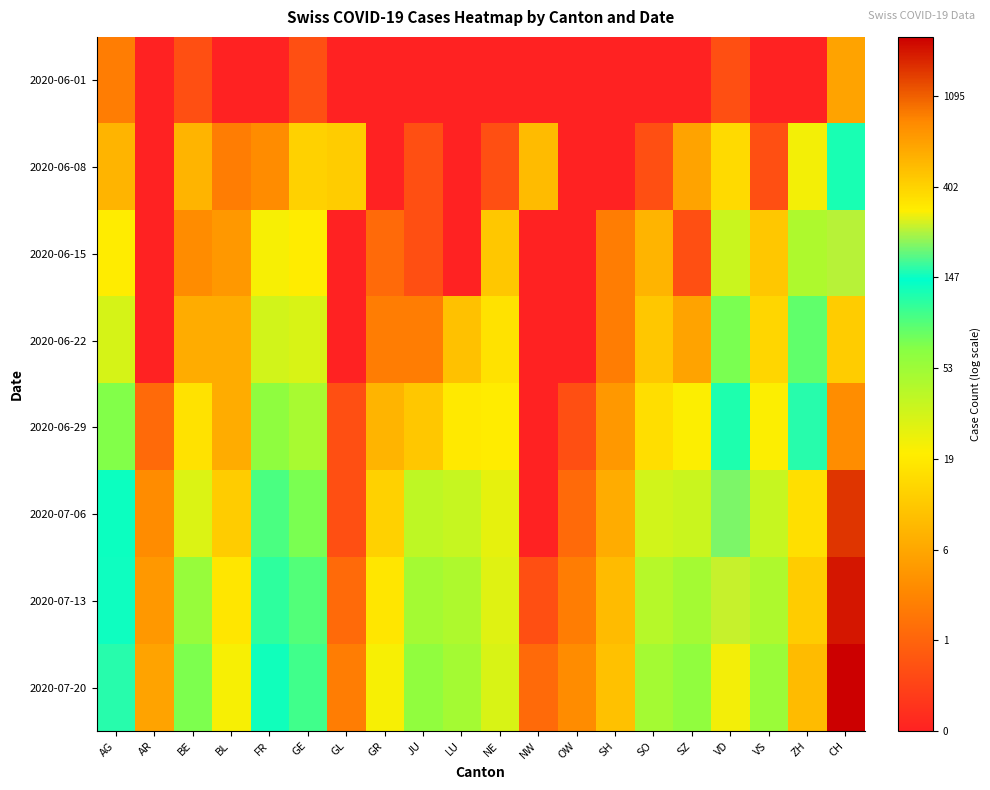

Rank the series at CH from highest to lowest value.

2020-07-20, 2020-07-13, 2020-07-06, 2020-06-29, 2020-06-22, 2020-06-15, 2020-06-08, 2020-06-01